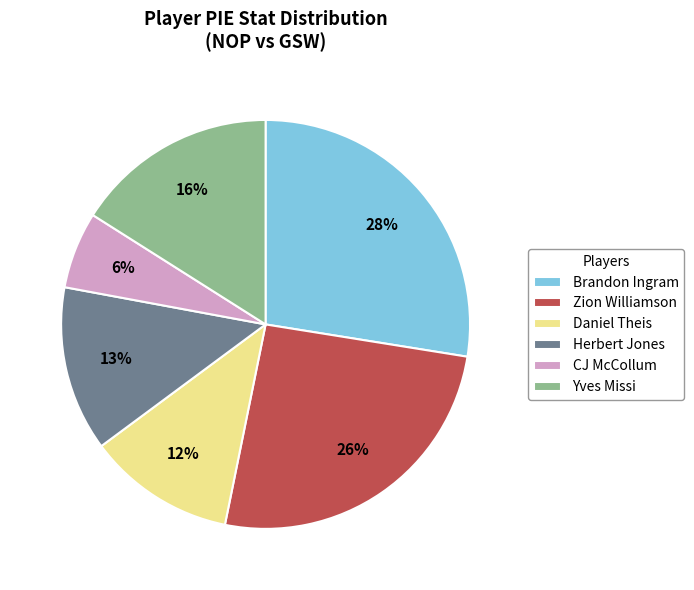

Approximately how many times larger is the value at Zion Williamson compared to Daniel Theis?

2.2